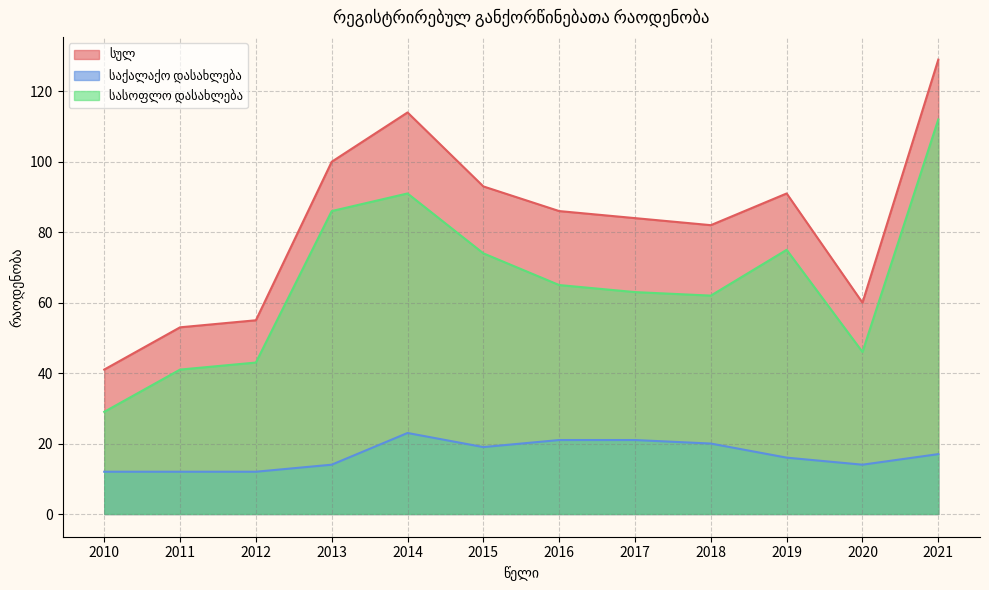

What is the difference between the სულ values at 2013 and 2018?

18